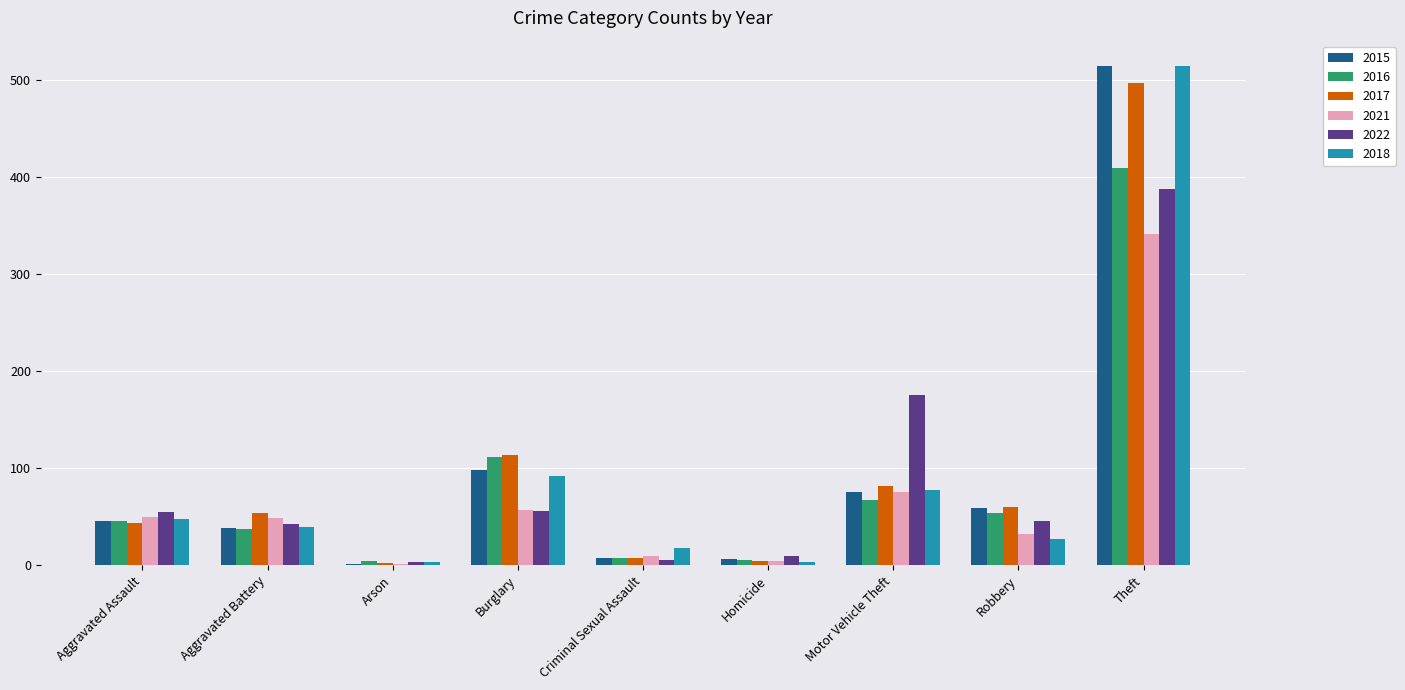

What is the spread (max minus min) of values at Theft?

174